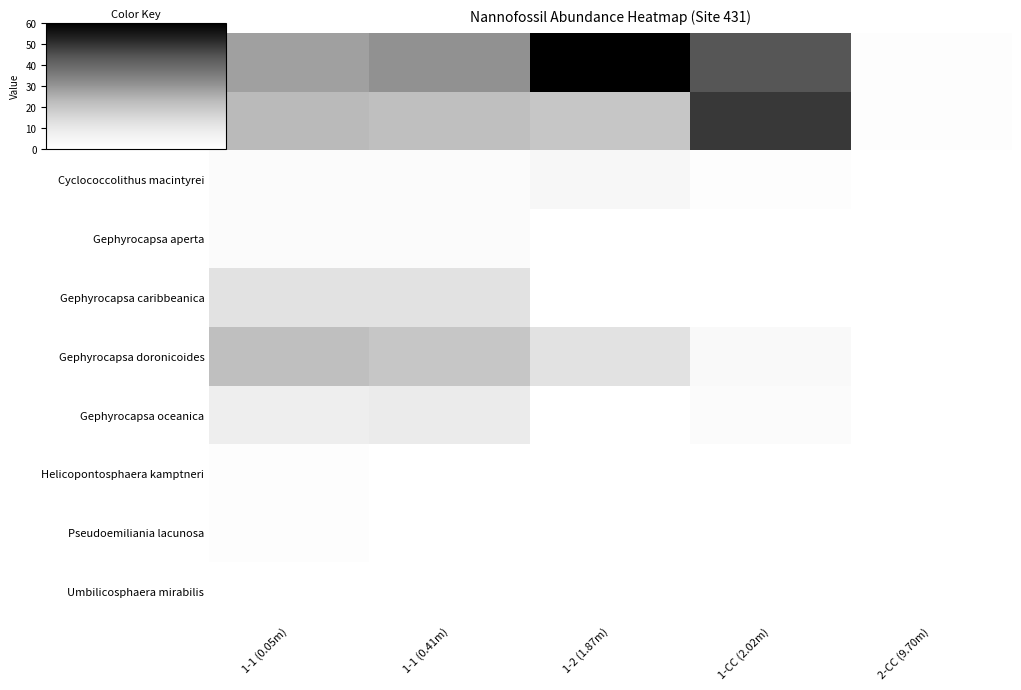

Reading right to left, list all the values displayed in this chart.

Coccolithus pelagicus: 2-CC (9.70m)=1	1-CC (2.02m)=44	1-2 (1.87m)=60	1-1 (0.41m)=31	1-1 (0.05m)=28
Cyclococcolithus leptoporus: 2-CC (9.70m)=1	1-CC (2.02m)=49	1-2 (1.87m)=20	1-1 (0.41m)=22	1-1 (0.05m)=23
Cyclococcolithus macintyrei: 2-CC (9.70m)=0	1-CC (2.02m)=1	1-2 (1.87m)=4	1-1 (0.41m)=2	1-1 (0.05m)=2
Gephyrocapsa aperta: 2-CC (9.70m)=0	1-CC (2.02m)=0	1-2 (1.87m)=0	1-1 (0.41m)=2	1-1 (0.05m)=2
Gephyrocapsa caribbeanica: 2-CC (9.70m)=0	1-CC (2.02m)=0	1-2 (1.87m)=0	1-1 (0.41m)=12	1-1 (0.05m)=12
Gephyrocapsa doronicoides: 2-CC (9.70m)=0	1-CC (2.02m)=3	1-2 (1.87m)=12	1-1 (0.41m)=20	1-1 (0.05m)=22
Gephyrocapsa oceanica: 2-CC (9.70m)=0	1-CC (2.02m)=2	1-2 (1.87m)=0	1-1 (0.41m)=9	1-1 (0.05m)=8
Helicopontosphaera kamptneri: 2-CC (9.70m)=0	1-CC (2.02m)=0	1-2 (1.87m)=0	1-1 (0.41m)=0	1-1 (0.05m)=1
Pseudoemiliania lacunosa: 2-CC (9.70m)=0	1-CC (2.02m)=0	1-2 (1.87m)=0	1-1 (0.41m)=0	1-1 (0.05m)=1
Umbilicosphaera mirabilis: 2-CC (9.70m)=0	1-CC (2.02m)=0	1-2 (1.87m)=0	1-1 (0.41m)=0	1-1 (0.05m)=0